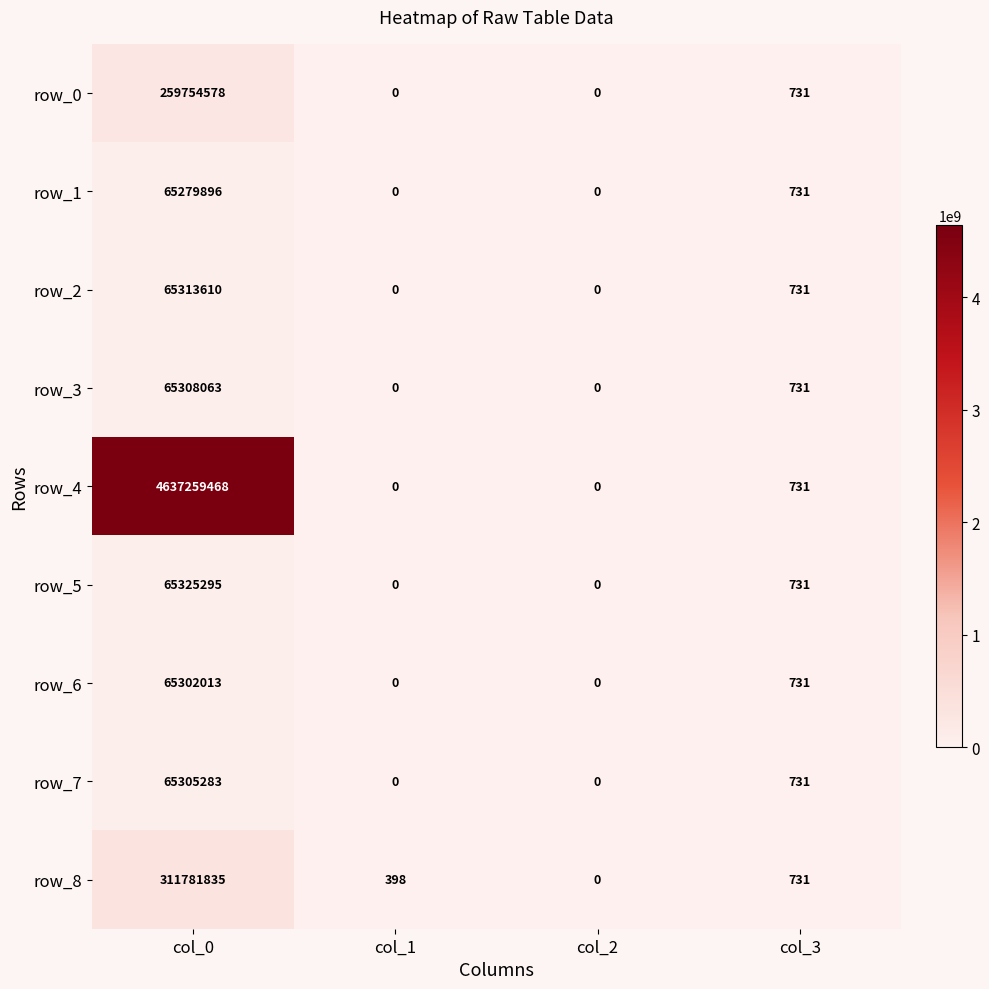

How many series are shown in this chart?

9